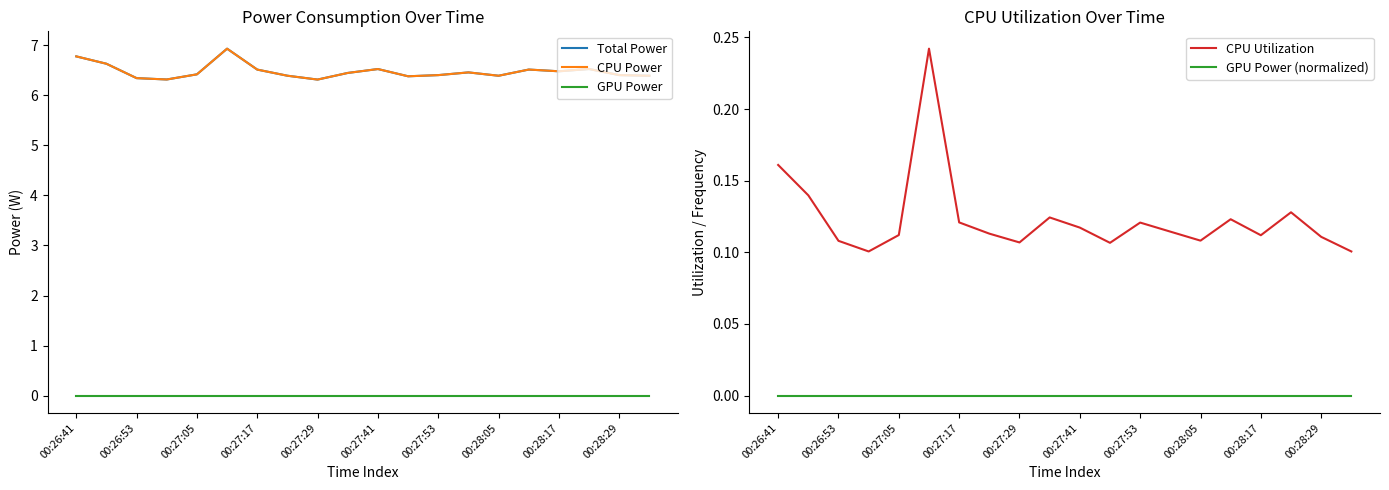

Rank the series by their maximum value, from lowest to highest.

GPU Power, GPU Power (normalized), CPU Utilization, Total Power, CPU Power